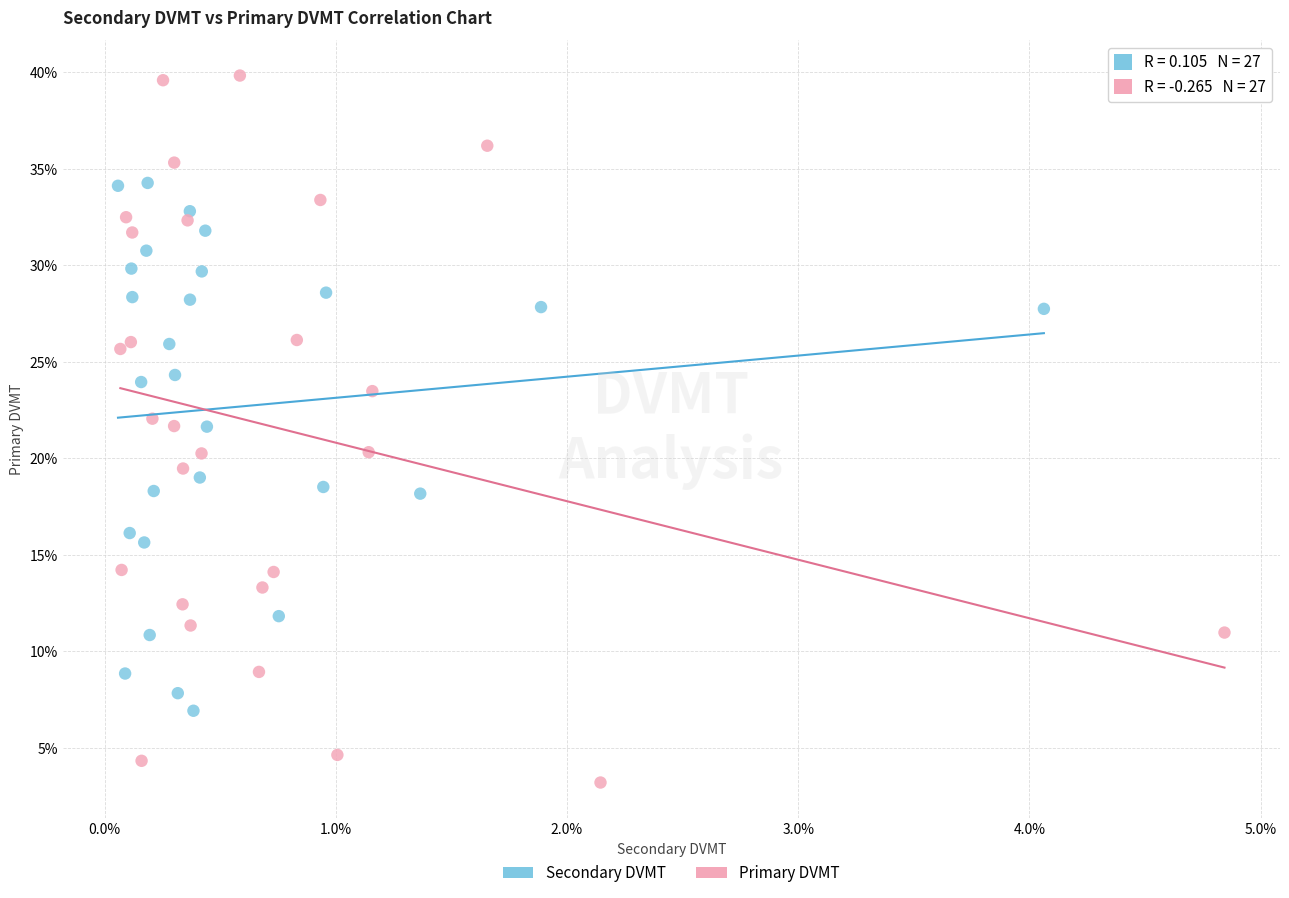

Which series contains the lowest Y value?

Primary DVMT